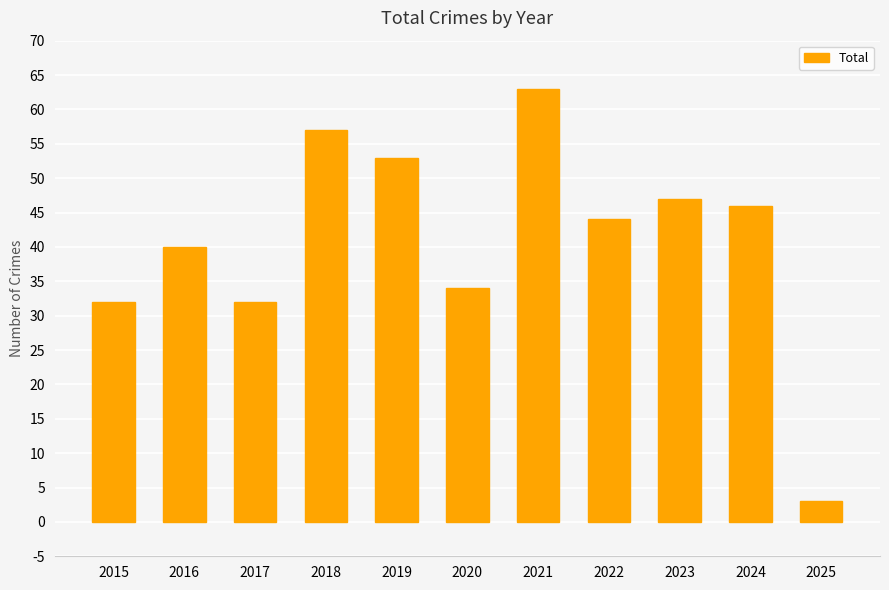

How many bars are there in total?

11